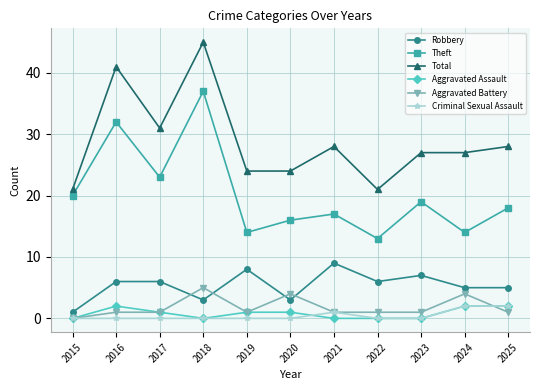

True or false: Theft and Aggravated Battery intersect in this chart.

False